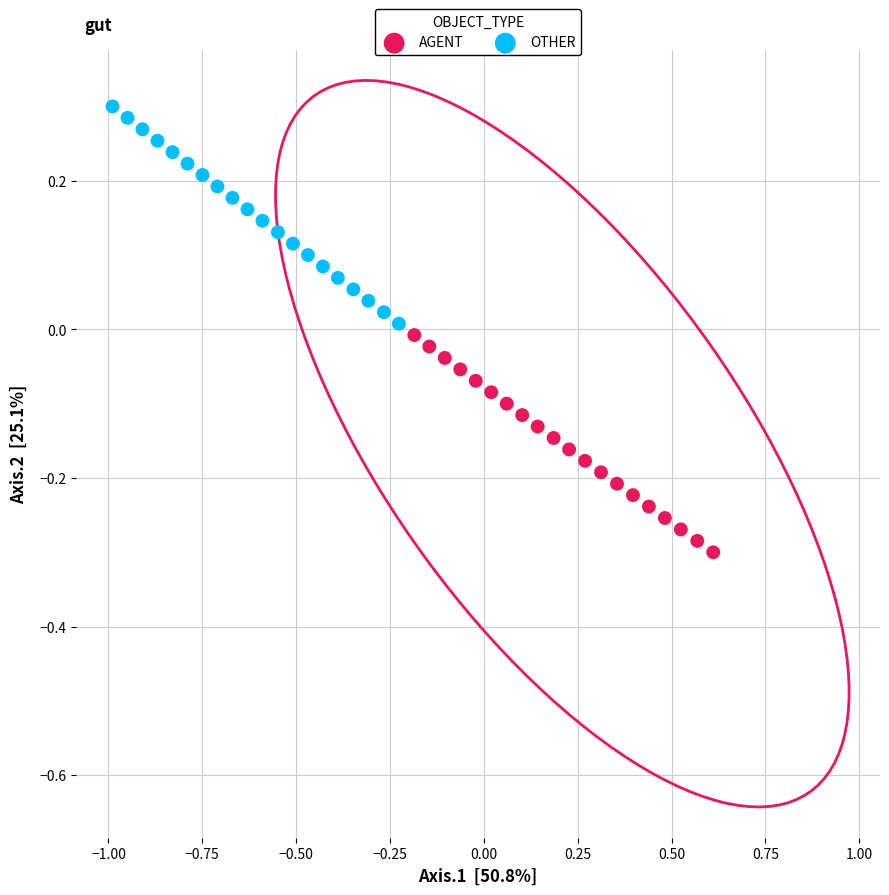

Which series reaches the minimum Y coordinate?

AGENT